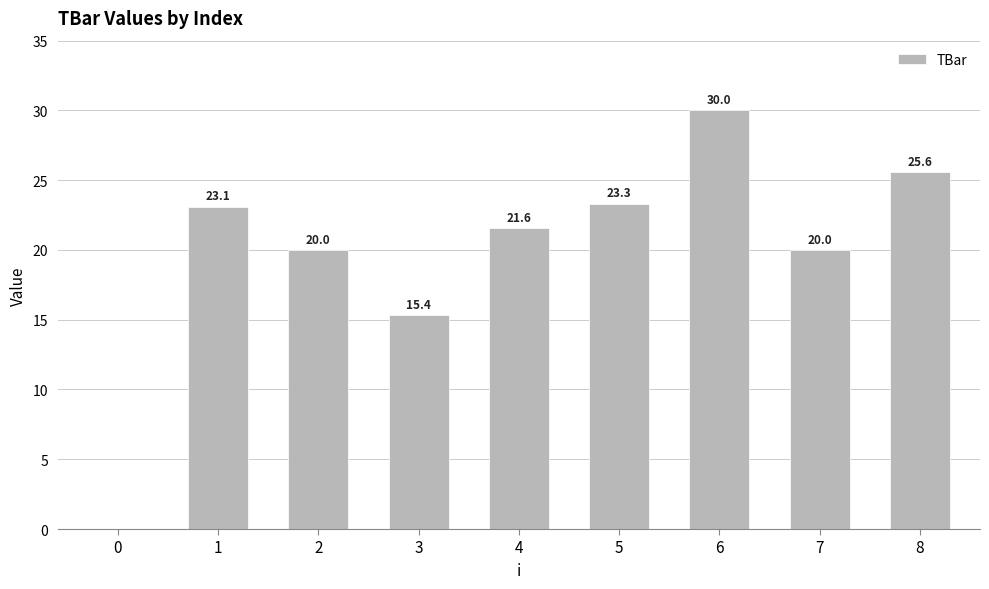

At which label is the value closest to 15?

3